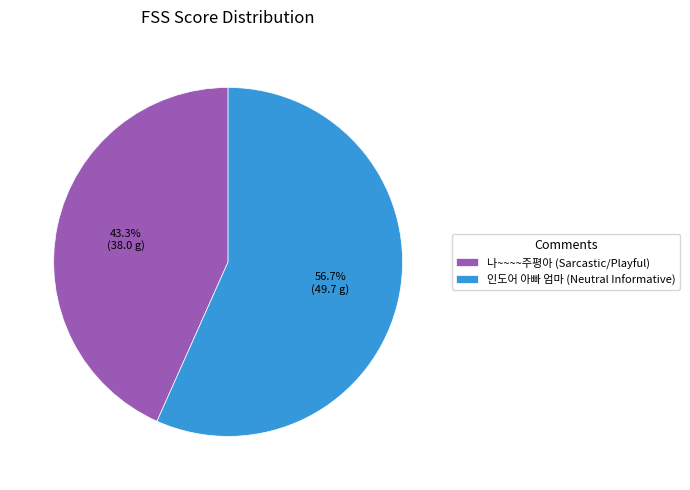

What is the majority slice?

인도어 아빠 엄마 (Neutral Informative)